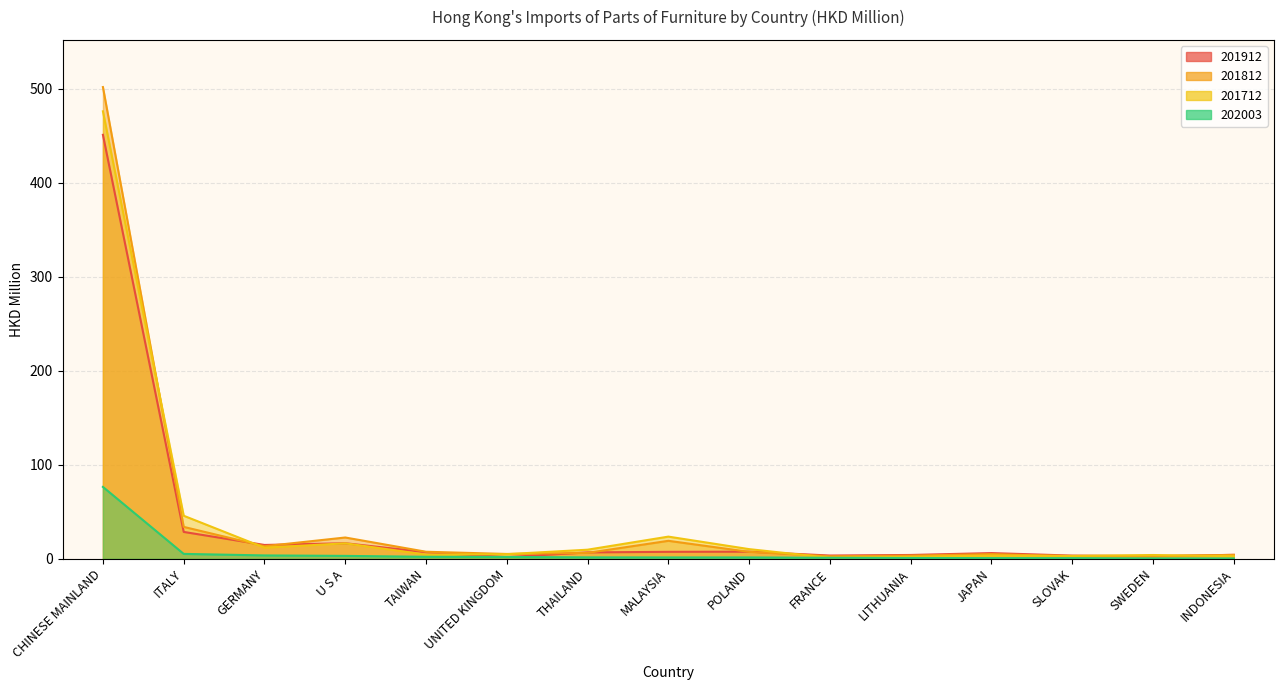

Rank the categories by 202003 value from lowest to highest.

INDONESIA, SWEDEN, SLOVAK, JAPAN, LITHUANIA, FRANCE, POLAND, MALAYSIA, THAILAND, UNITED KINGDOM, TAIWAN, U S A, GERMANY, ITALY, CHINESE MAINLAND